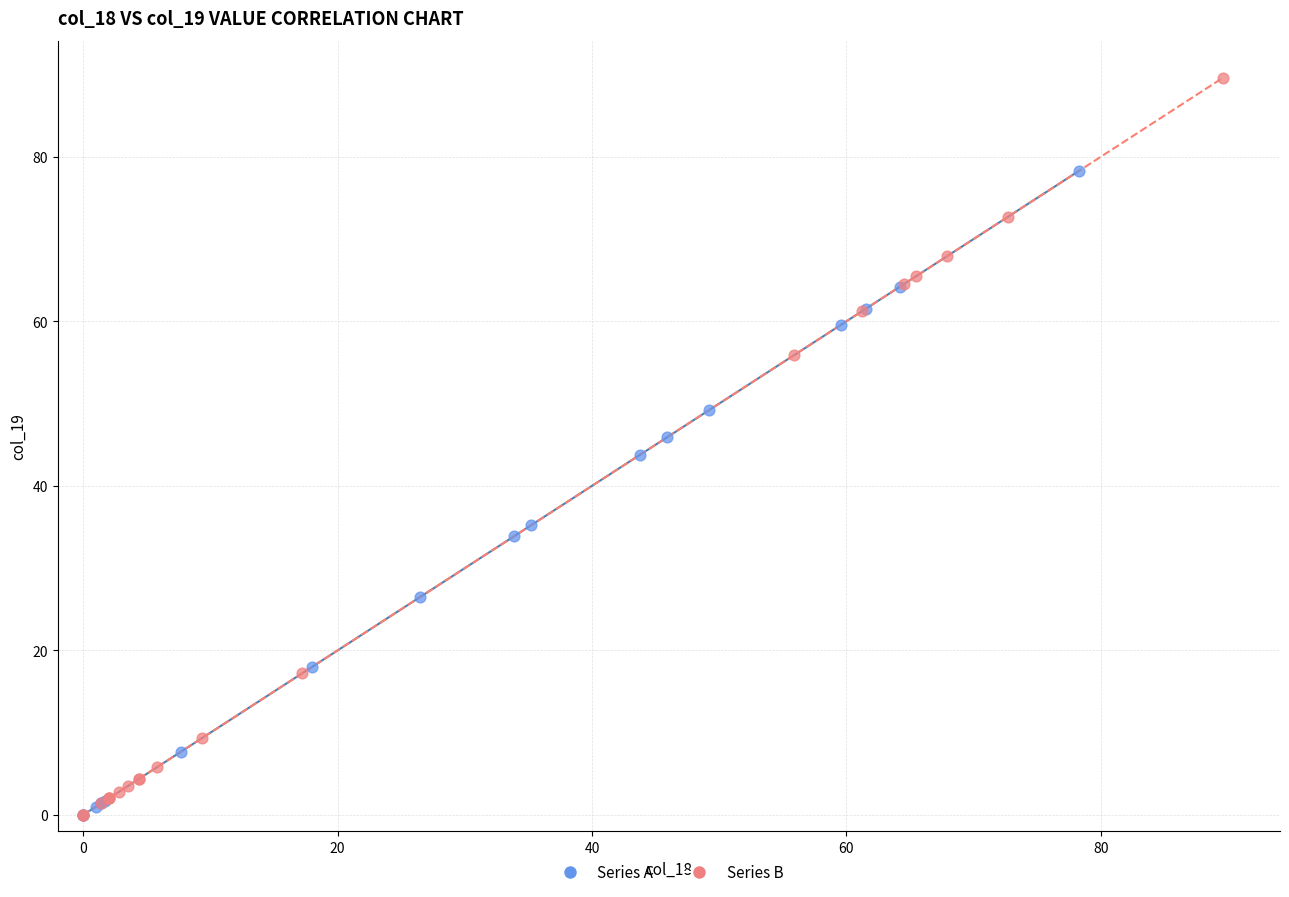

Which series reaches the maximum Y coordinate?

Series B